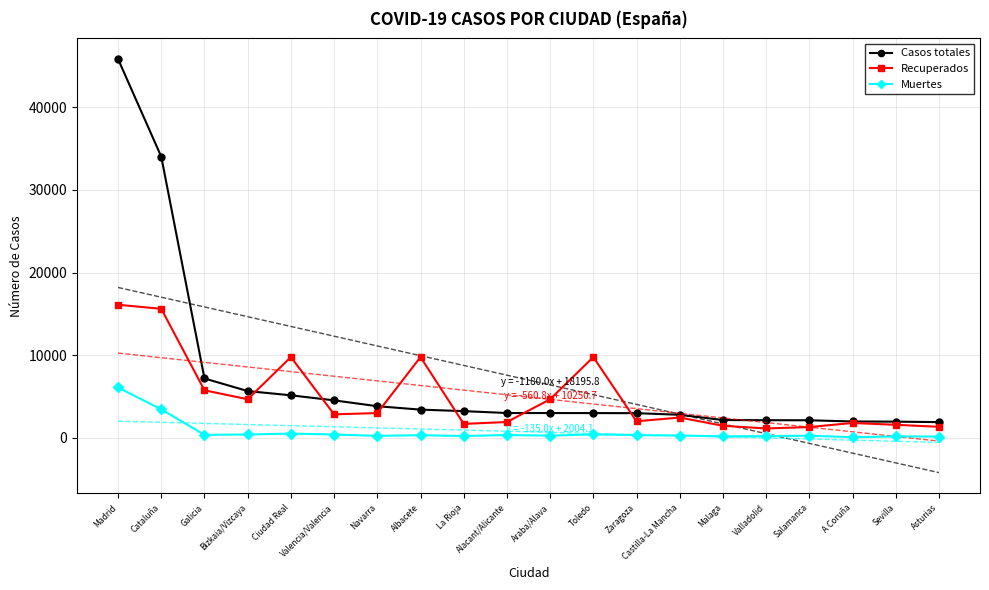

What is the spread (max minus min) of values at La Rioja?

3016